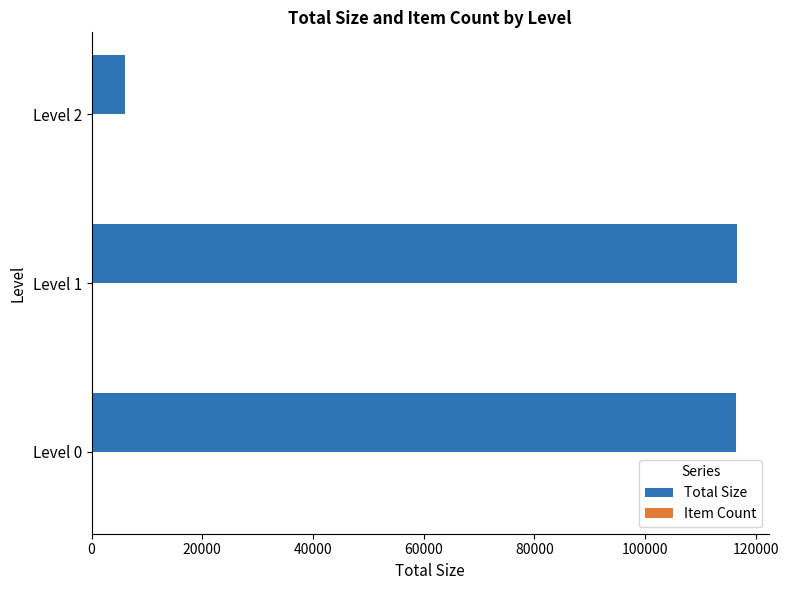

At which label is Total Size closest to 61311?

Level 0